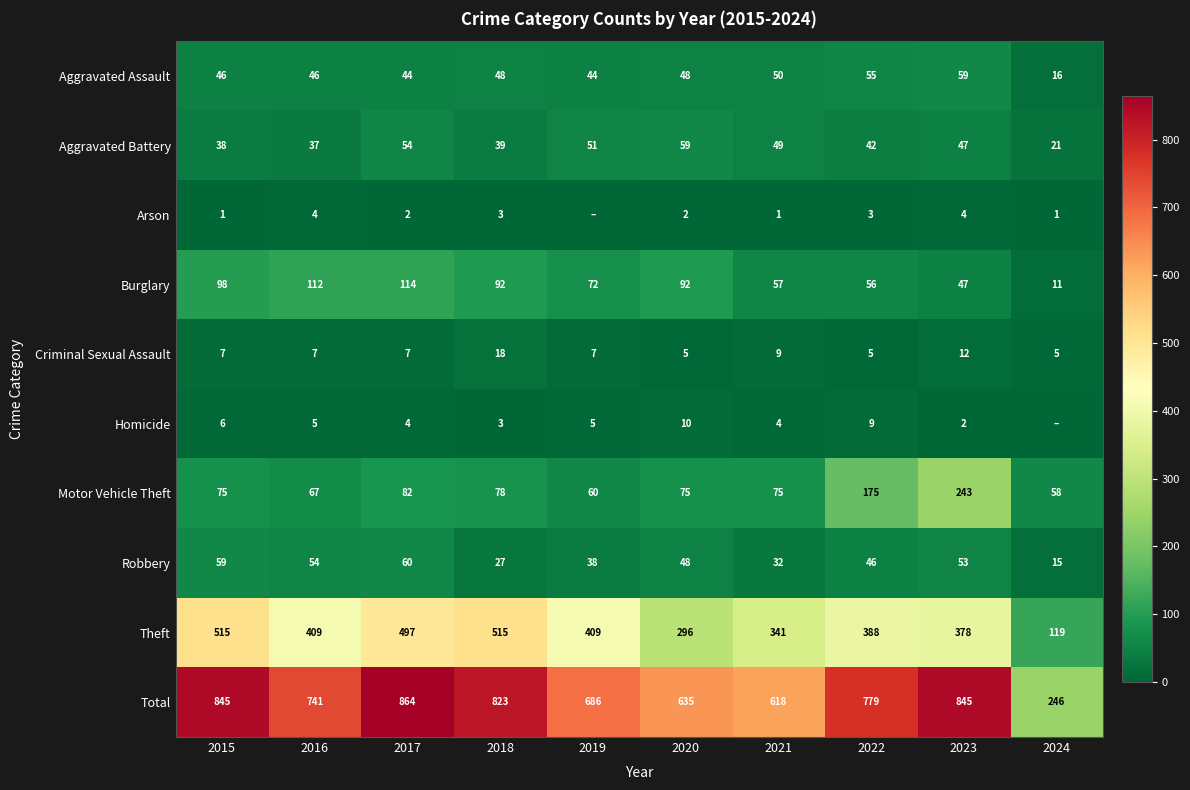

At 2015, list the series in order from largest to smallest.

Total, Theft, Burglary, Motor Vehicle Theft, Robbery, Aggravated Assault, Aggravated Battery, Criminal Sexual Assault, Homicide, Arson